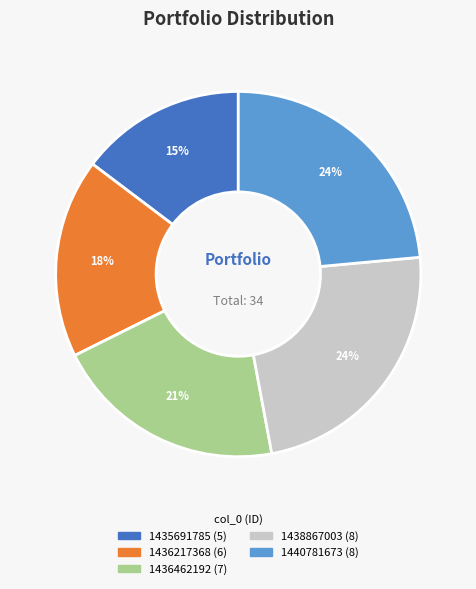

Is there a majority slice in this chart?

No